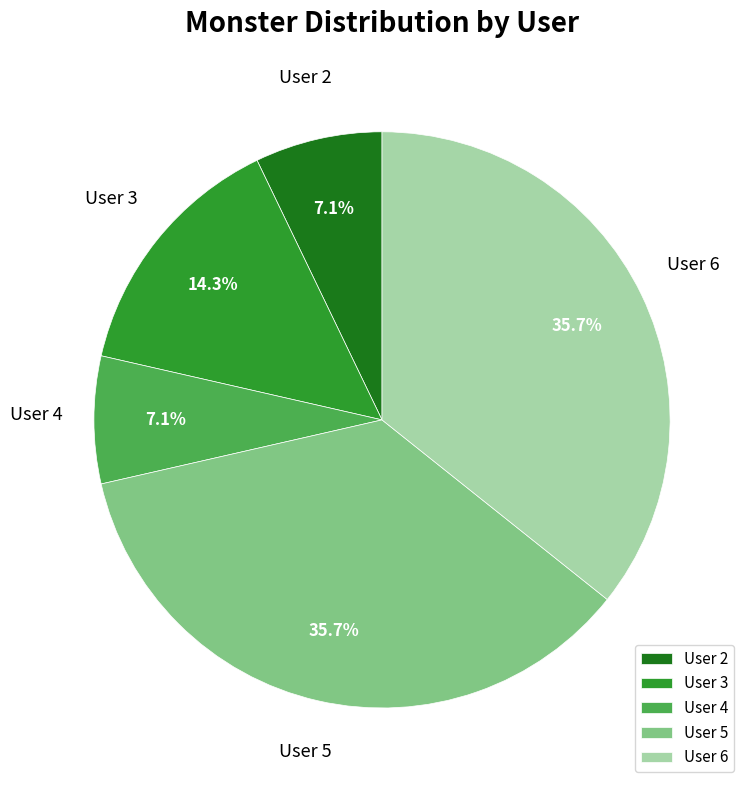

Count the number of slices in the pie.

5